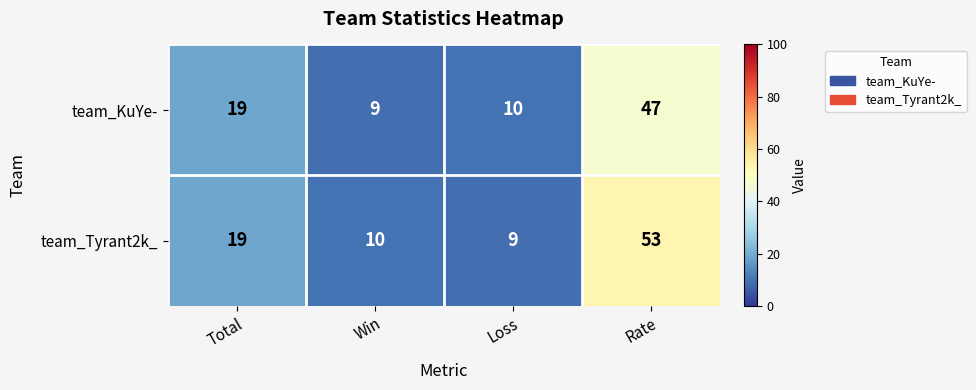

What value does the team_Tyrant2k_ series have at Loss?

9